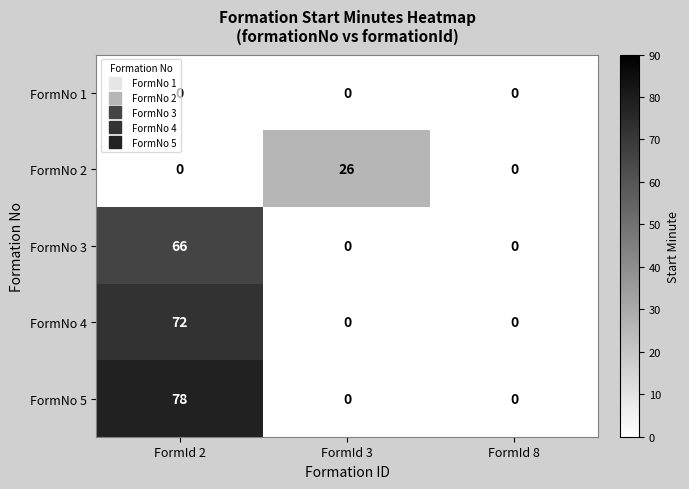

What is the difference between the maximum and minimum values in the FormNo 2 series?

26